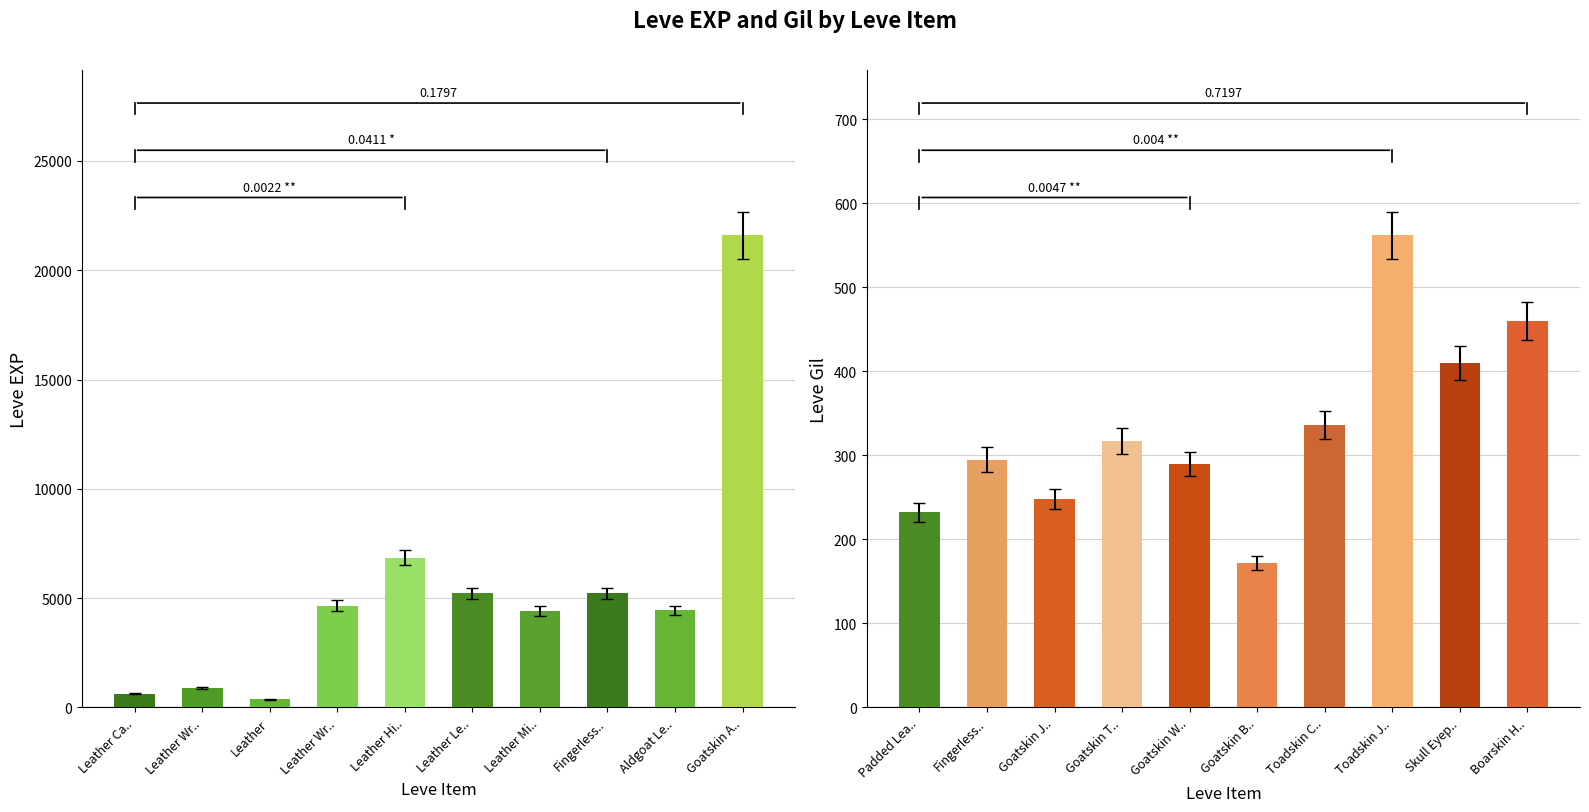

Between Leather and Leather Mi.., which series saw the biggest shift?

Leve EXP